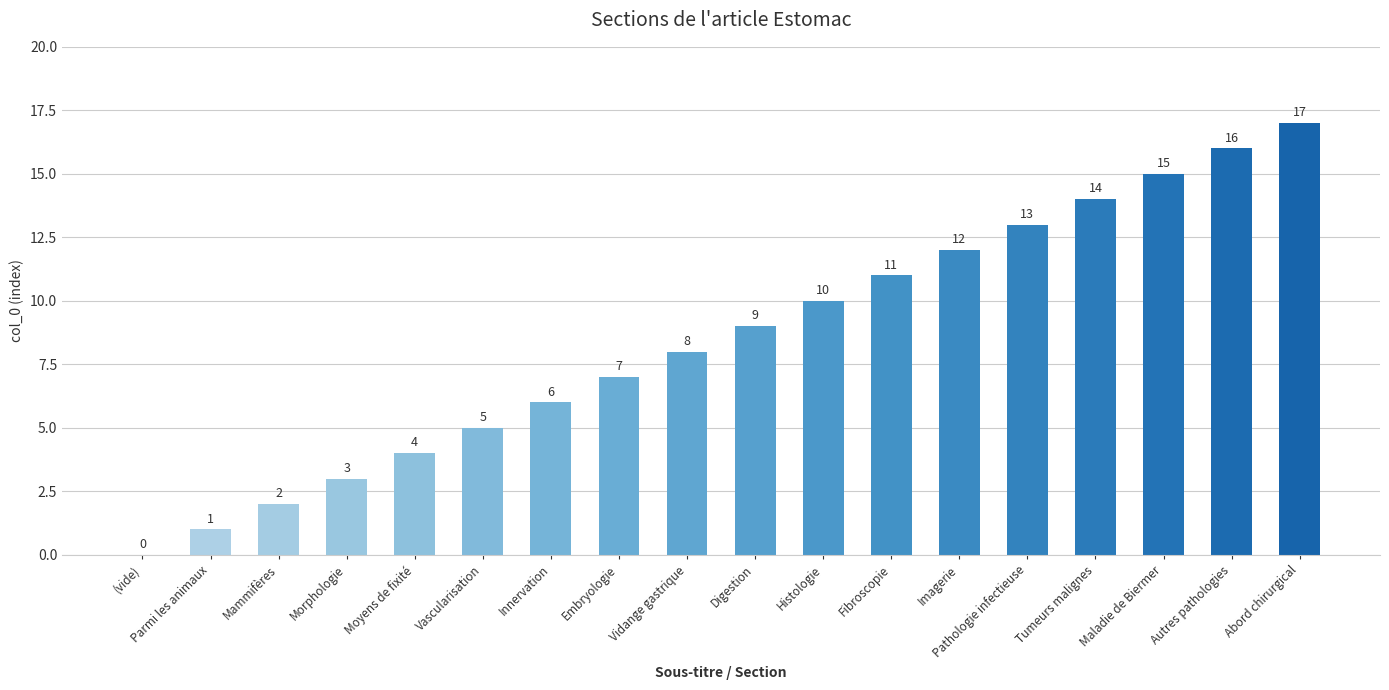

The value at Histologie is 10. True or false?

True